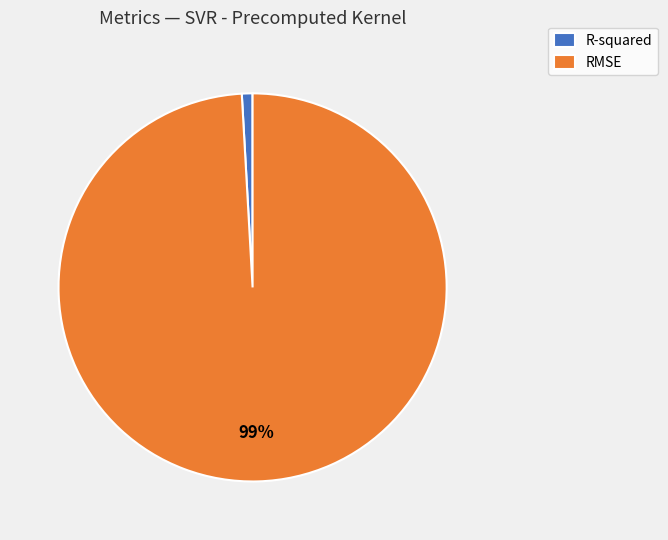

Which category has the biggest portion of the pie?

RMSE